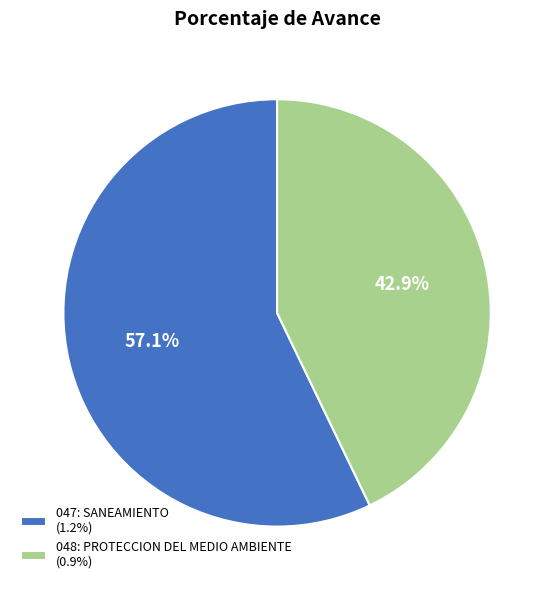

Rank the categories by value from lowest to highest.

048: PROTECCION DEL MEDIO AMBIENTE, 047: SANEAMIENTO